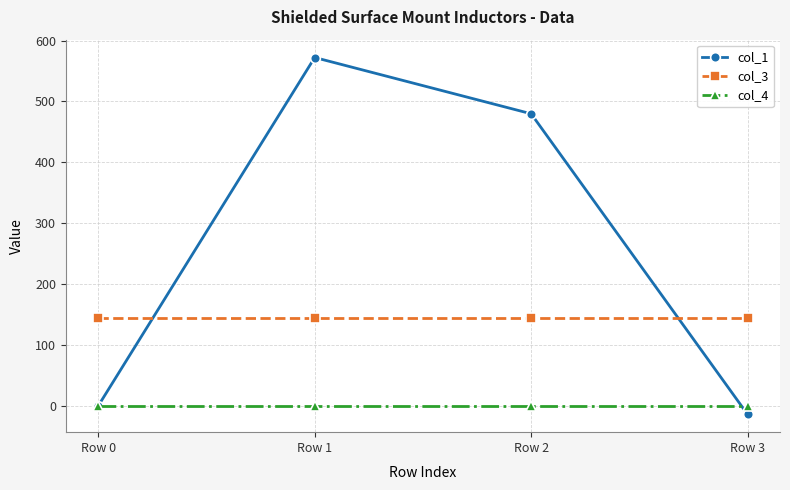

Rank the series by their average value, from lowest to highest.

col_4, col_3, col_1